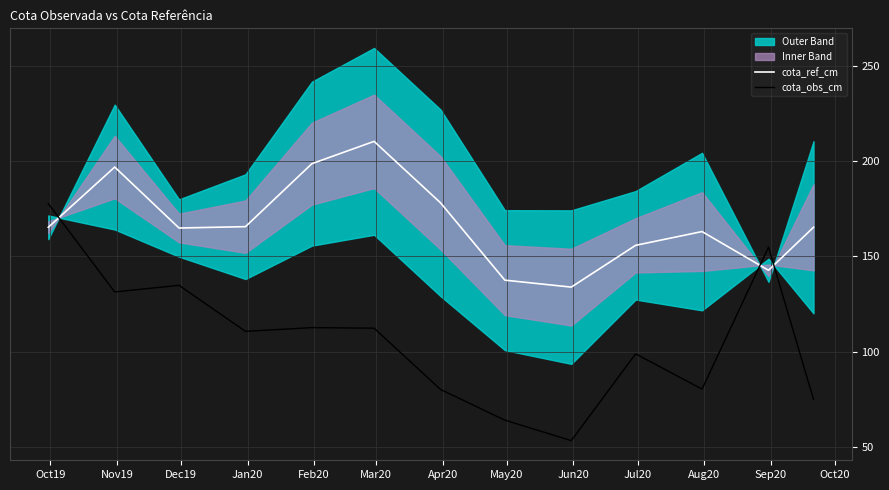

What is the difference between the maximum and minimum values in the cota_ref_cm series?

76.5